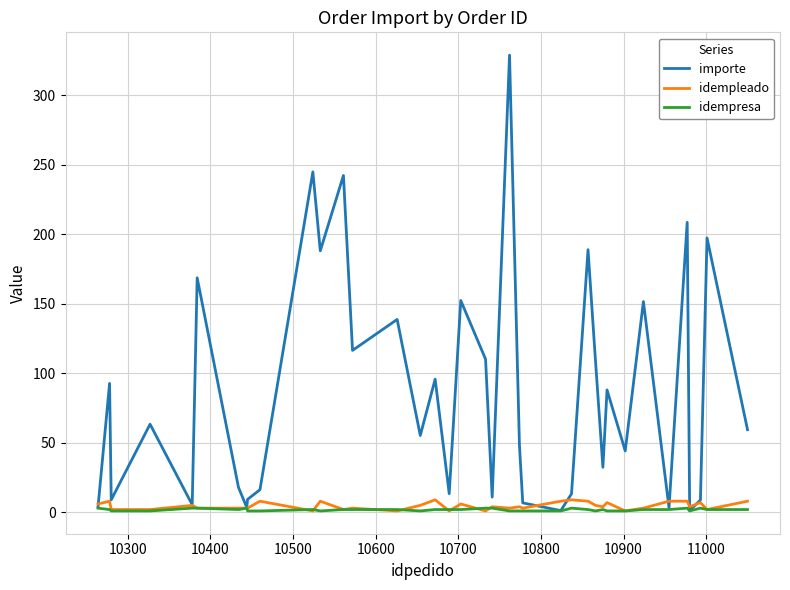

What is the minimum value for idempresa?

1.0